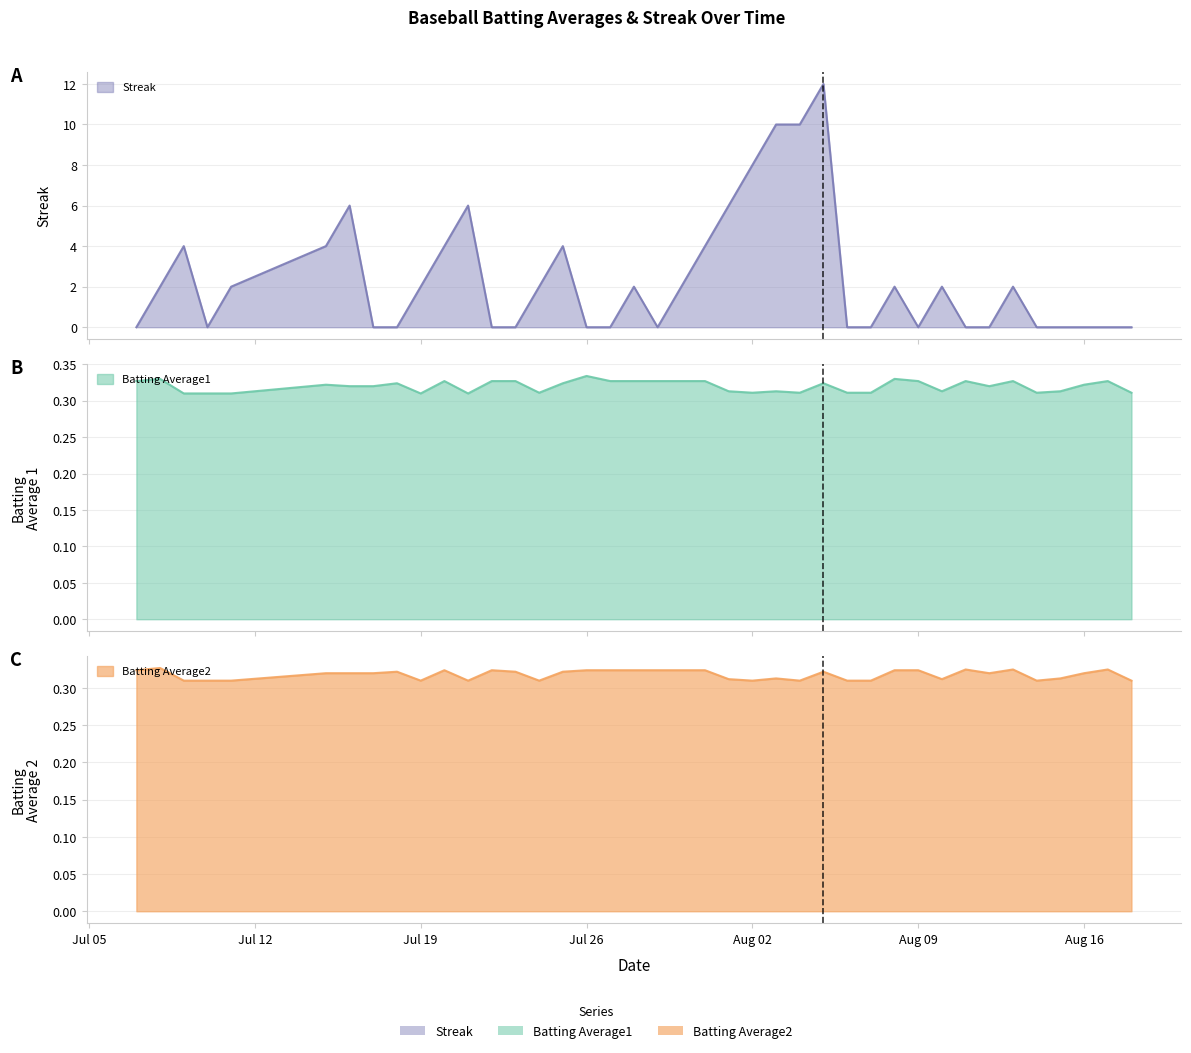

Reading left to right, what are all the values shown in this chart?

Streak: 0.0	2.0	4.0	0.0	2.0	4.0	6.0	0.0	0.0	2.0	4.0	6.0	0.0	0.0	2.0	4.0	0.0	0.0	2.0	0.0	2.0	4.0	6.0	8.0	10.0	10.0	12.0	0.0	0.0	2.0	0.0	2.0	0.0	0.0	2.0	0.0	0.0	0.0	0.0	0.0
Batting Average1: 0.3	0.3	0.3	0.3	0.3	0.3	0.3	0.3	0.3	0.3	0.3	0.3	0.3	0.3	0.3	0.3	0.3	0.3	0.3	0.3	0.3	0.3	0.3	0.3	0.3	0.3	0.3	0.3	0.3	0.3	0.3	0.3	0.3	0.3	0.3	0.3	0.3	0.3	0.3	0.3
Batting Average2: 0.3	0.3	0.3	0.3	0.3	0.3	0.3	0.3	0.3	0.3	0.3	0.3	0.3	0.3	0.3	0.3	0.3	0.3	0.3	0.3	0.3	0.3	0.3	0.3	0.3	0.3	0.3	0.3	0.3	0.3	0.3	0.3	0.3	0.3	0.3	0.3	0.3	0.3	0.3	0.3